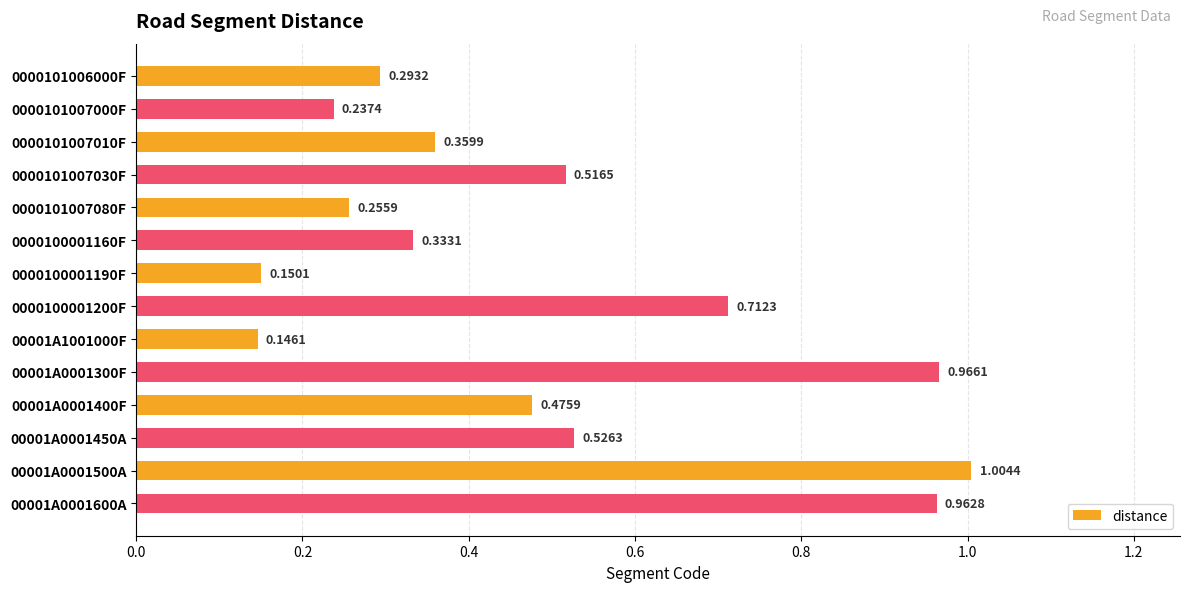

What is the difference between the second highest and second lowest values?

0.8